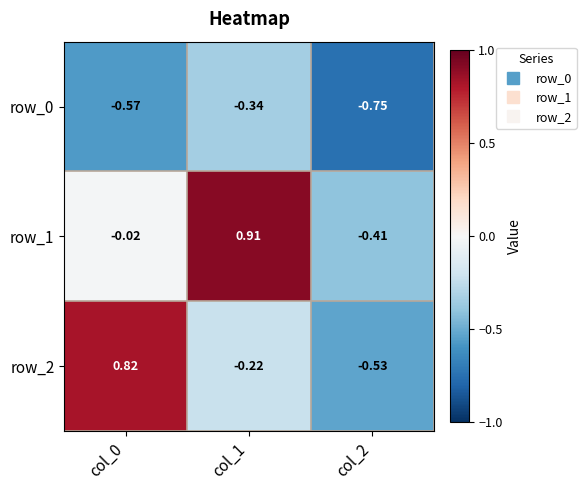

Which series changed the most between col_0 and col_2?

row_2